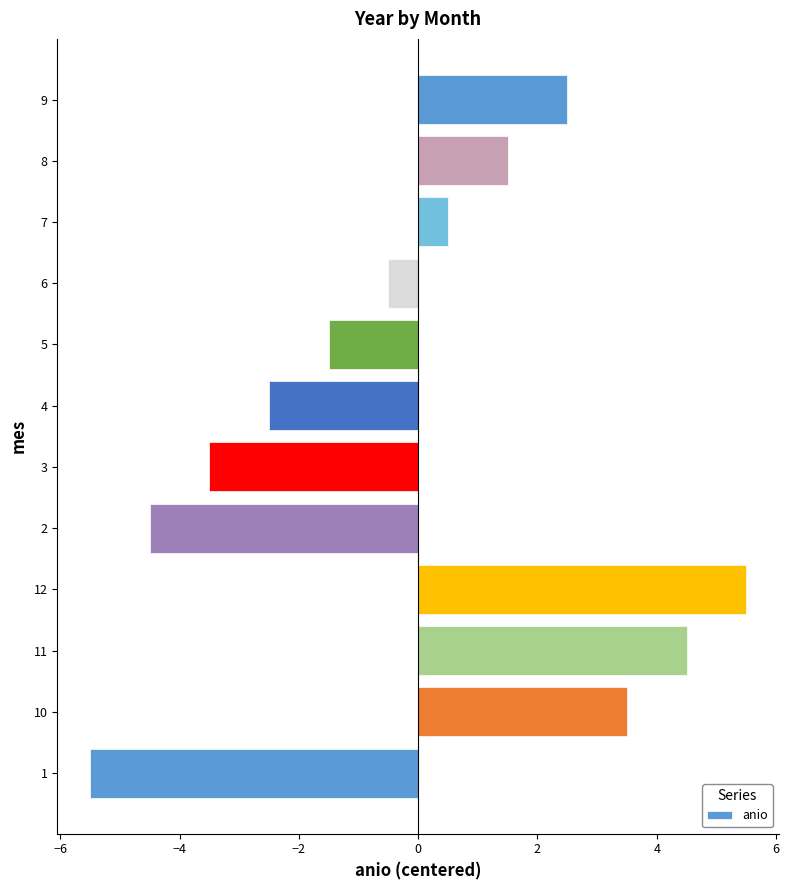

Is it true that the value at 11 is 4.5?

True